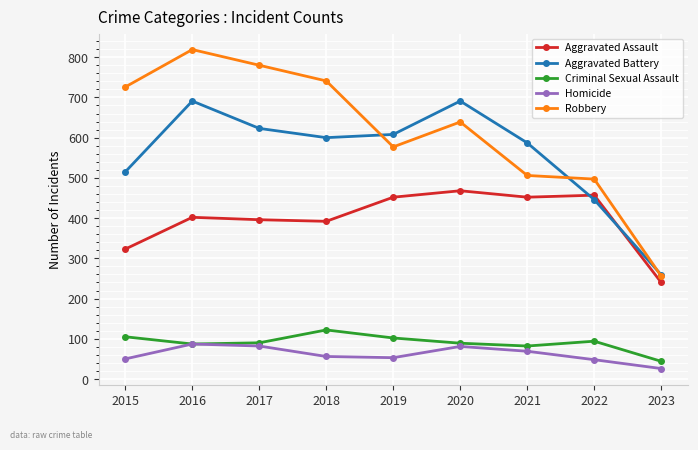

Where does the Homicide series first go above 56?

2016